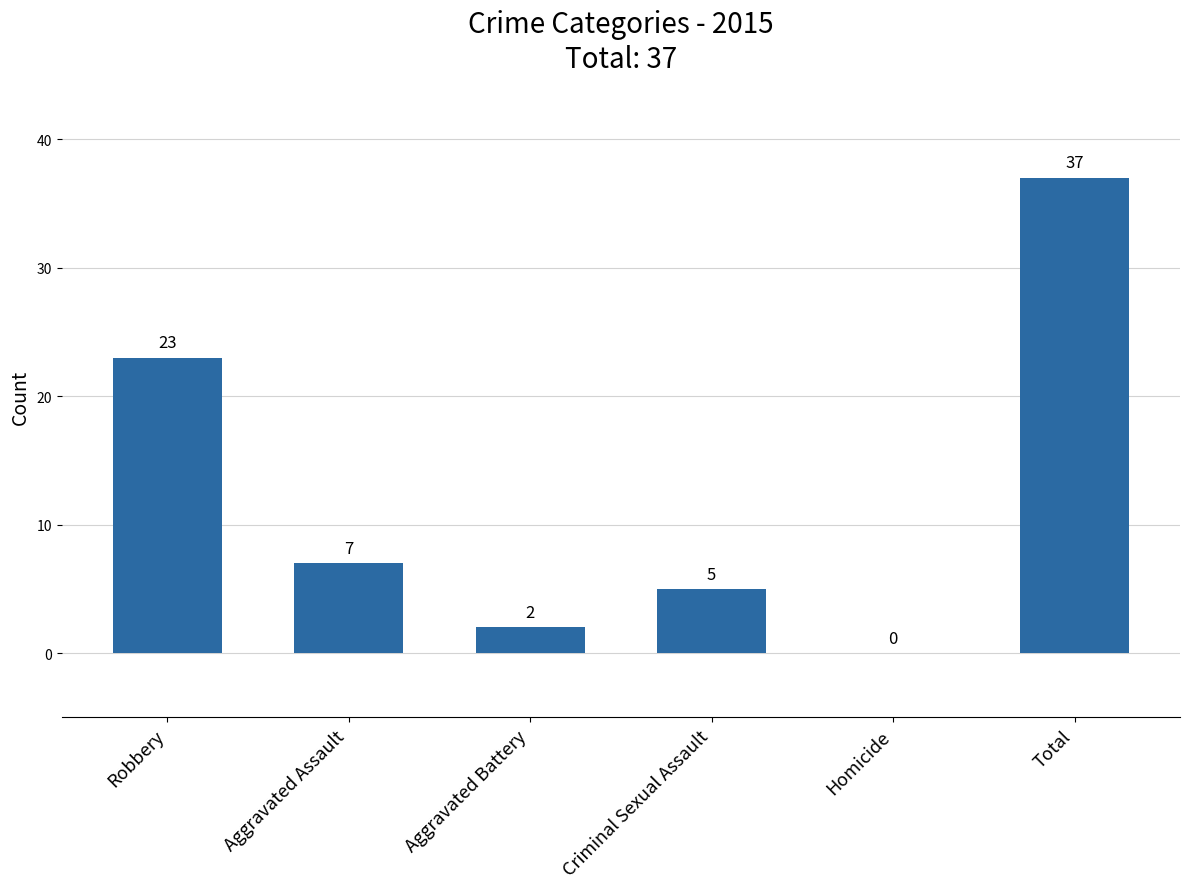

How many values are above zero?

5